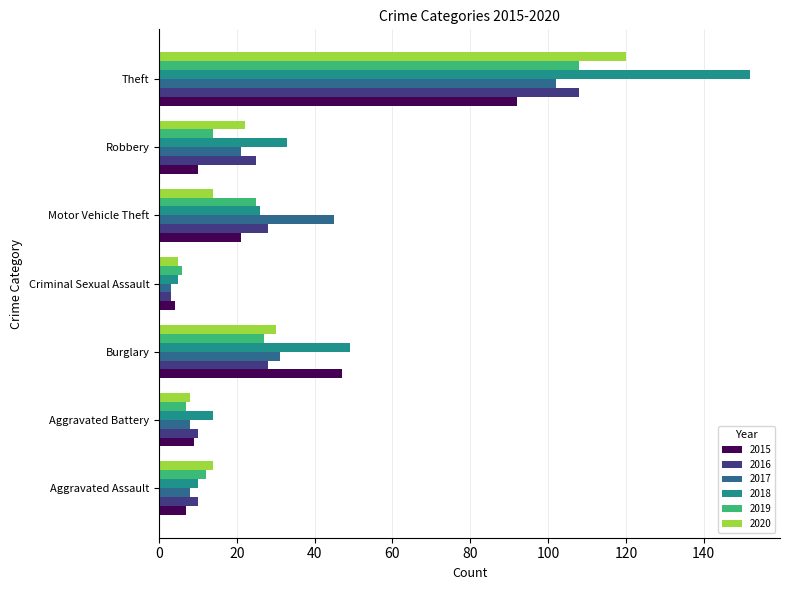

Which series has the largest total across all categories?

2018